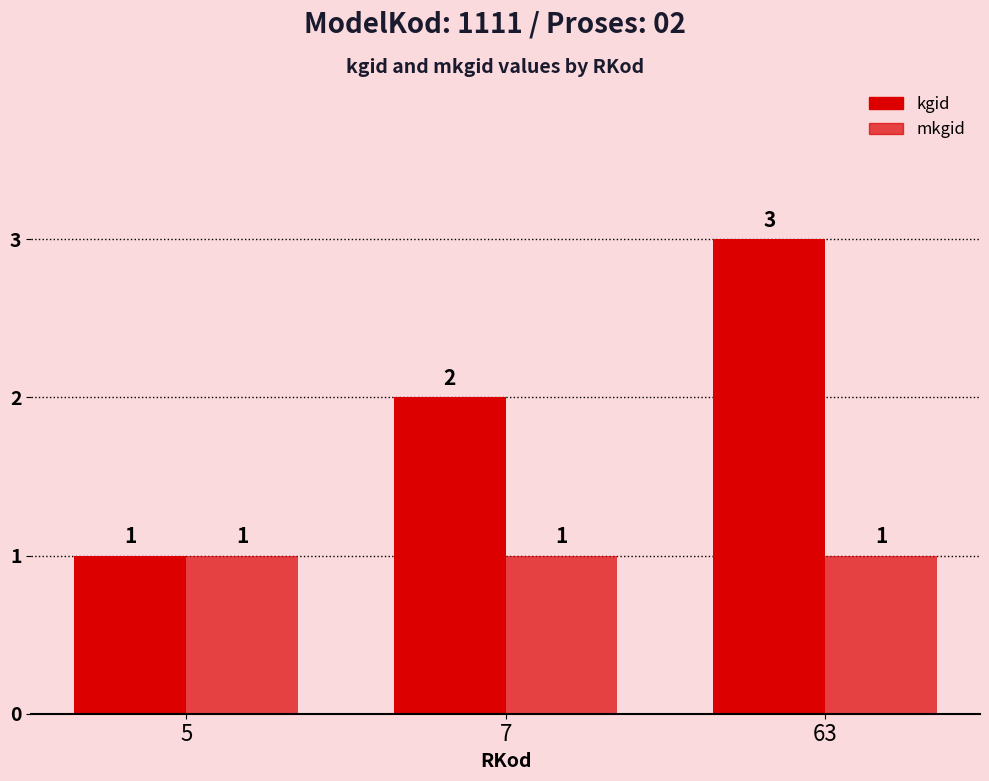

What is the approximate value of kgid at 63?

3